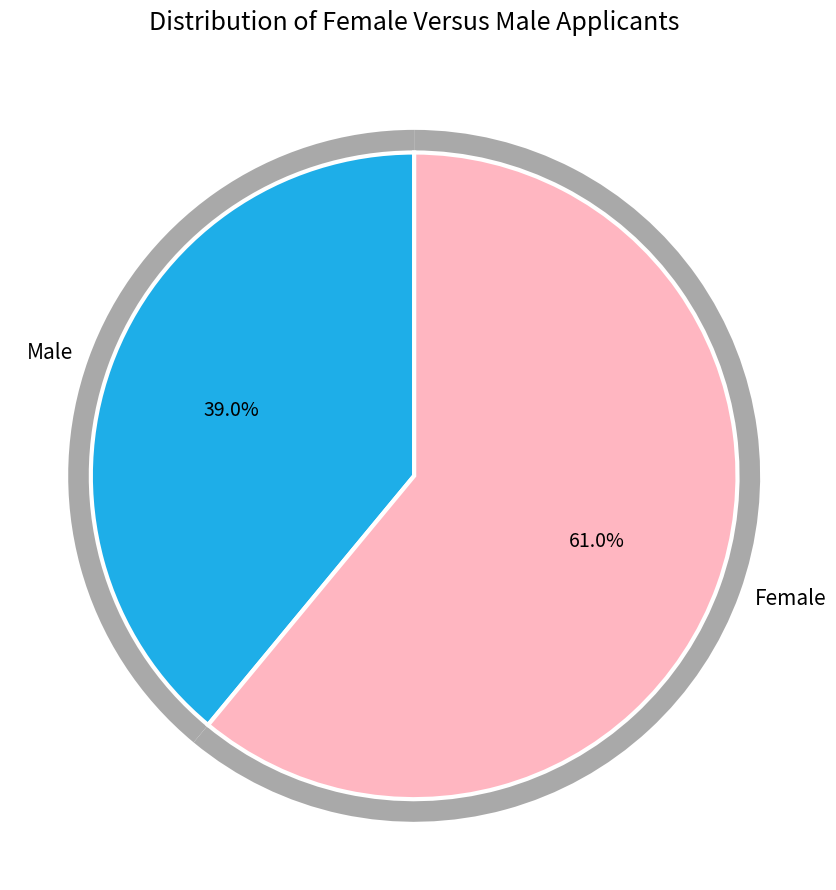

How many segments does this pie chart have?

2